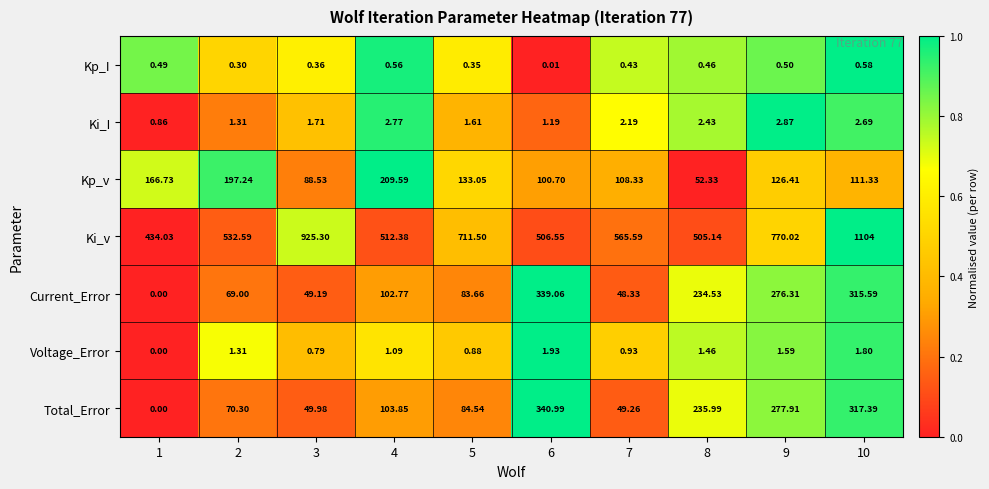

At how many categories does at least one series exceed 0?

10